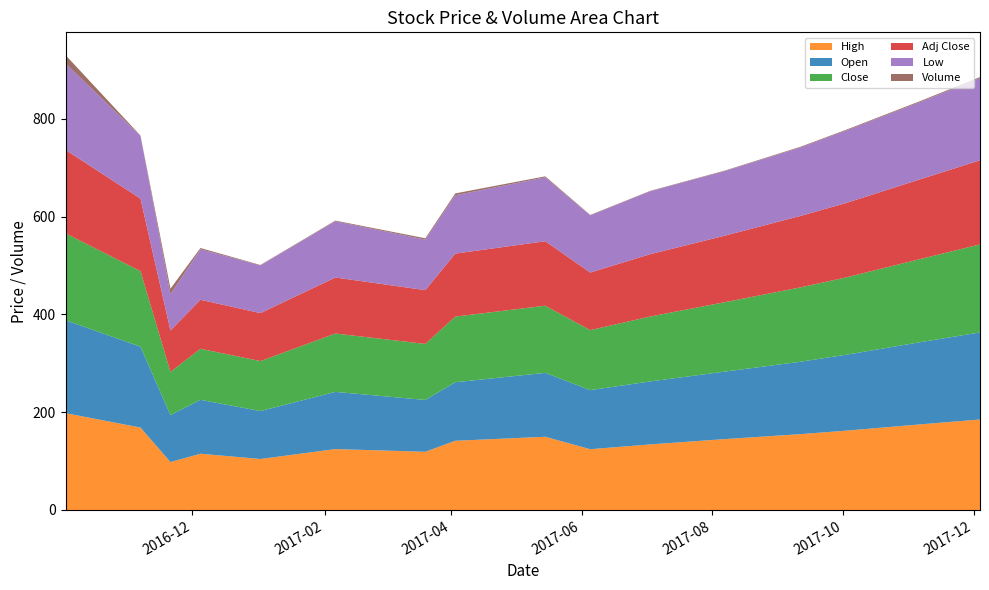

Reading left to right, extract all data points from this chart.

High: 198.0	168.5	98.0	115.0	104.2	124.5	119.0	141.5	149.7	124.2	134.1	145.0	155.0	162.0	175.0	185.0
Open: 190.0	165.3	96.1	110.2	98.0	117.0	106.0	119.7	130.7	120.8	128.8	138.0	148.0	155.0	168.0	178.0
Close: 177.7	154.5	88.2	104.4	102.2	119.3	114.6	134.2	137.3	122.7	132.8	142.0	152.0	158.0	170.0	180.0
Adj Close: 170.5	148.2	84.7	100.2	98.1	114.5	110.0	128.8	131.8	117.7	127.4	136.0	146.0	152.0	163.0	172.0
Low: 177.1	128.1	74.0	103.3	97.5	115.0	103.2	119.3	130.6	116.8	128.8	132.0	140.0	148.0	158.0	168.0
Volume: 16.8	0.8	11.5	2.5	0.9	1.3	2.7	3.7	2.1	0.9	0.8	1.1	1.4	1.6	1.9	2.1